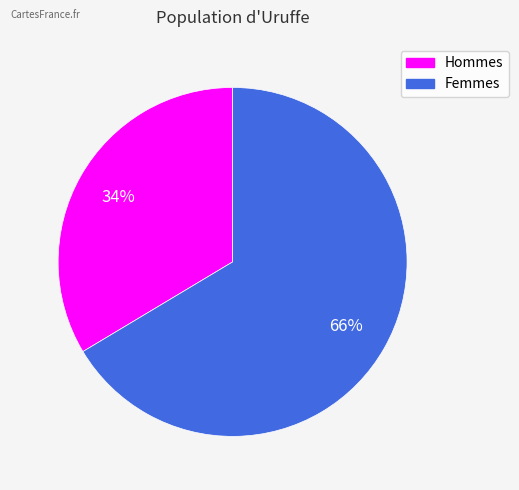

To the nearest percent, what is the average slice percentage?

50%